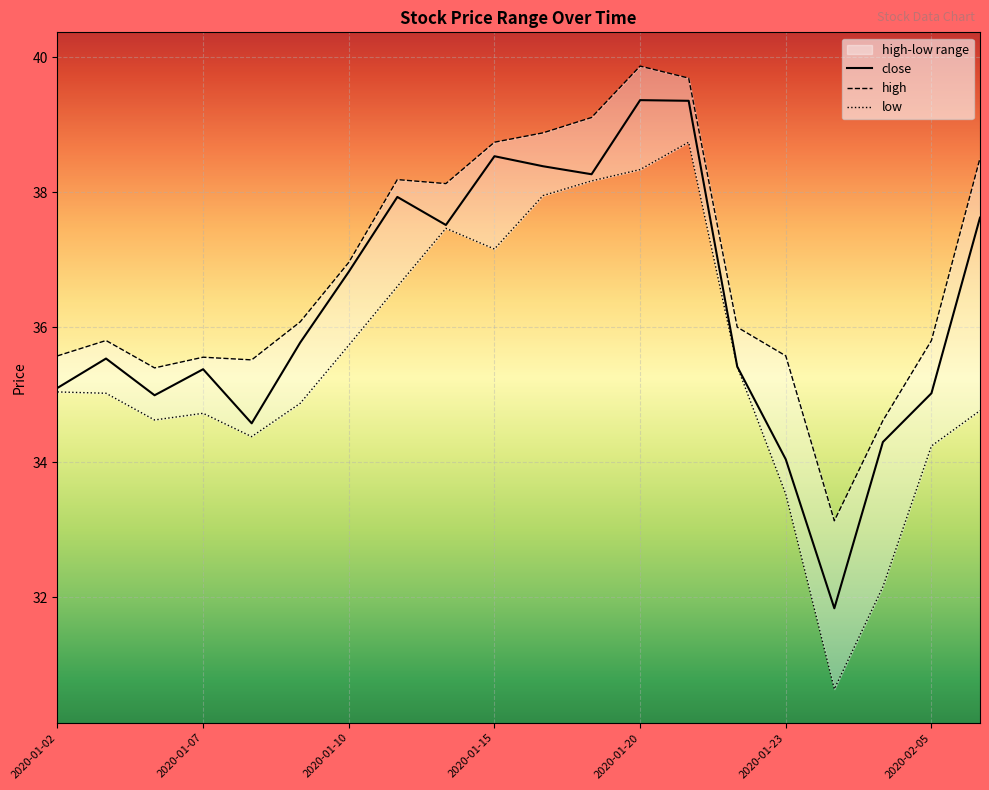

What is the sum of the close values at 2020-01-06 and 2020-01-09?

70.8